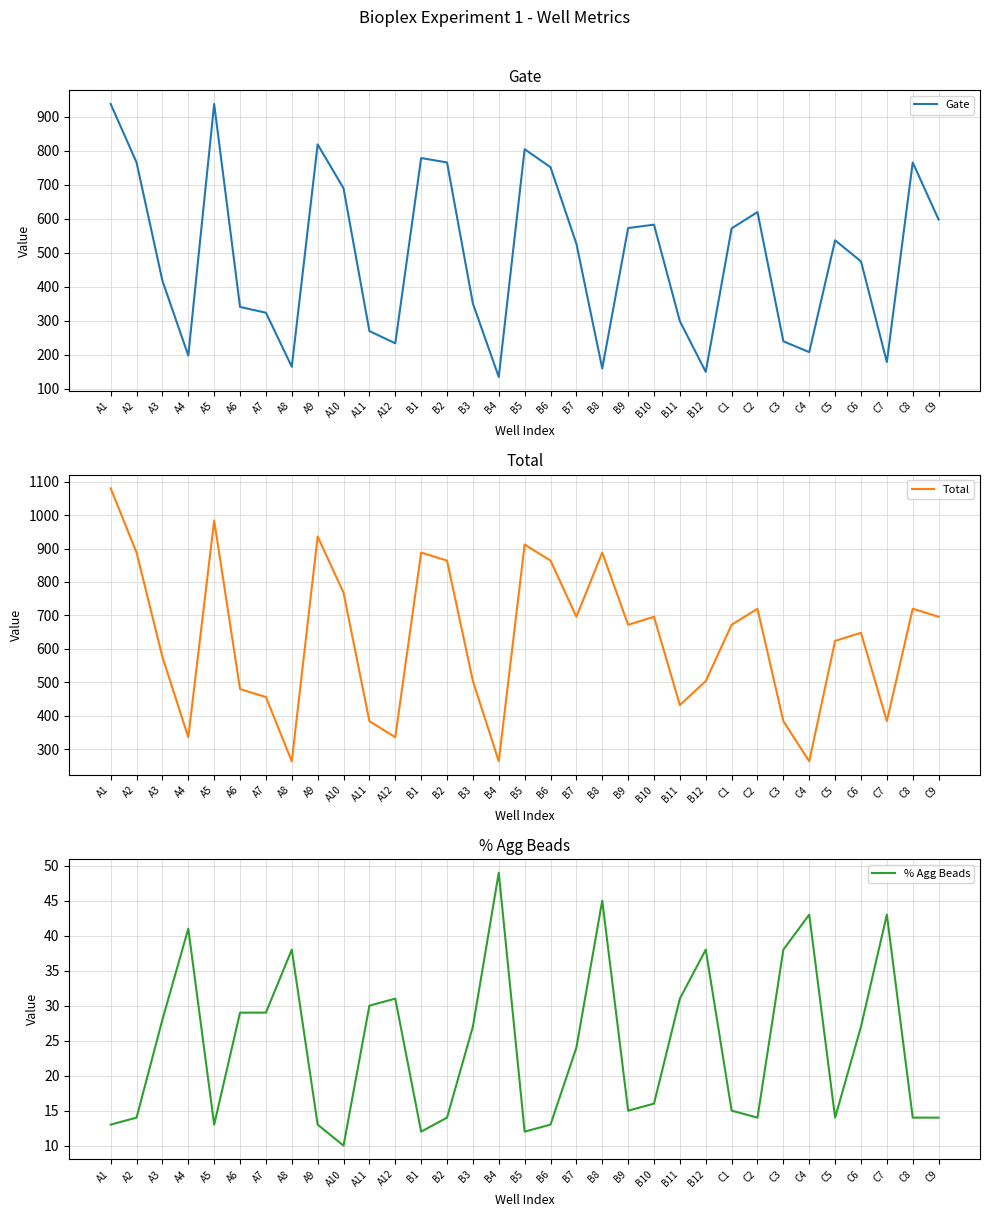

What is the total value across all series at B4?

447